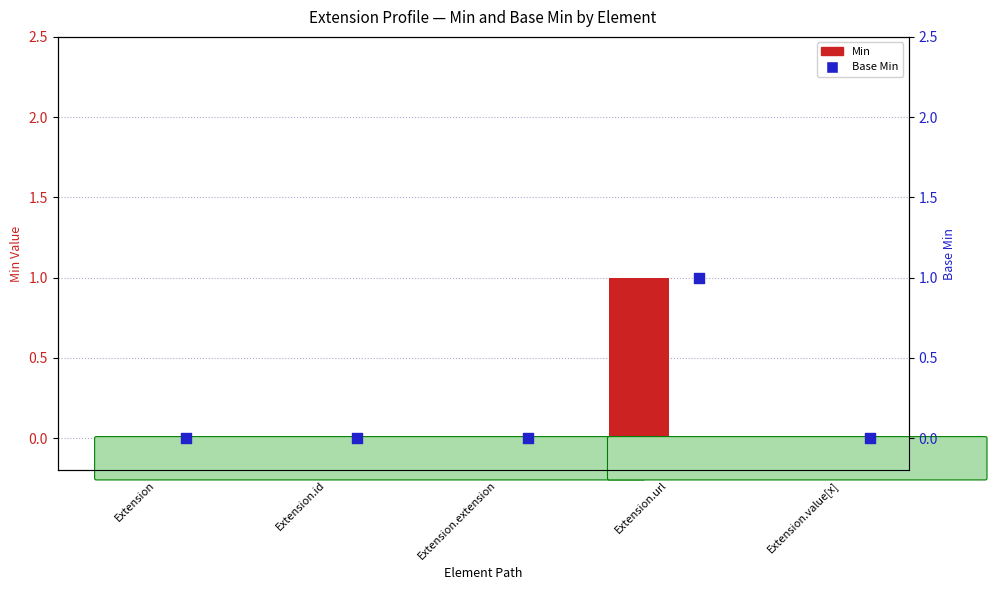

Which series has the largest total across all categories?

Min